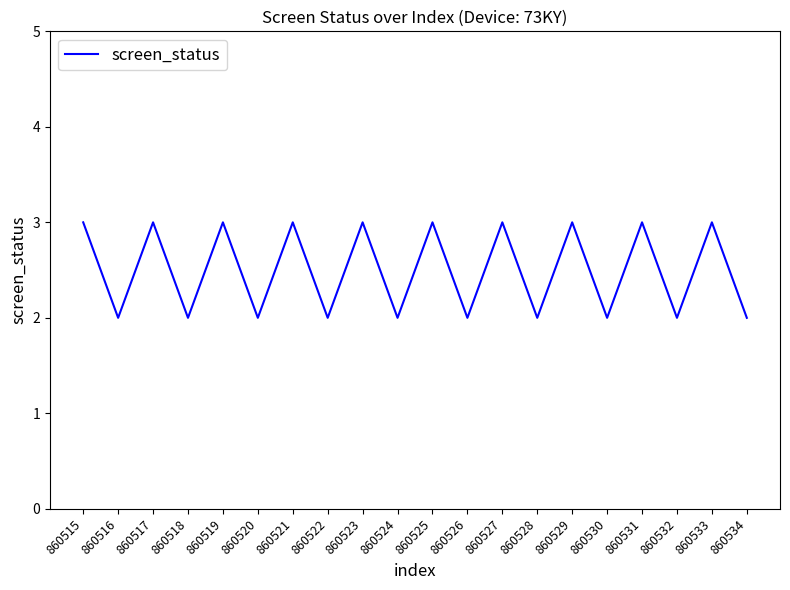

Approximately how many times larger is the value at 860529 compared to 860533?

1.0